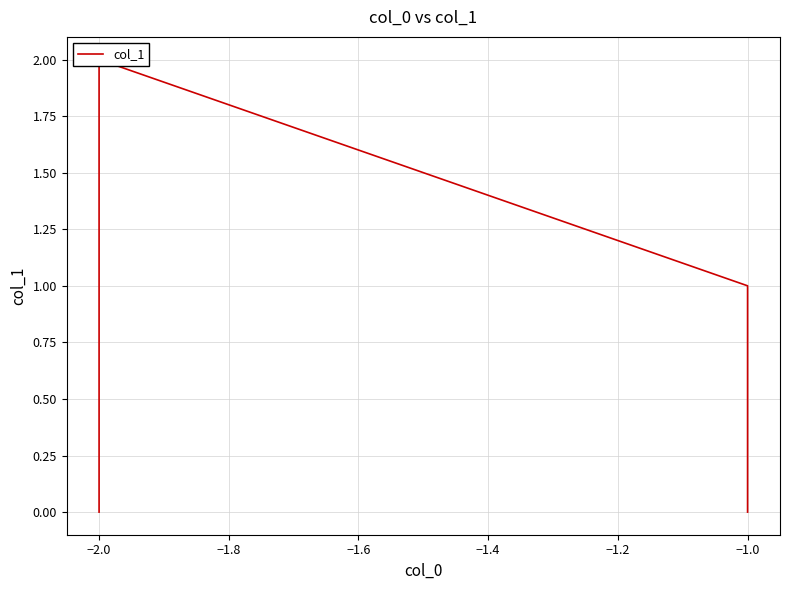

Is it true that the value at −2.0 is 1?

False